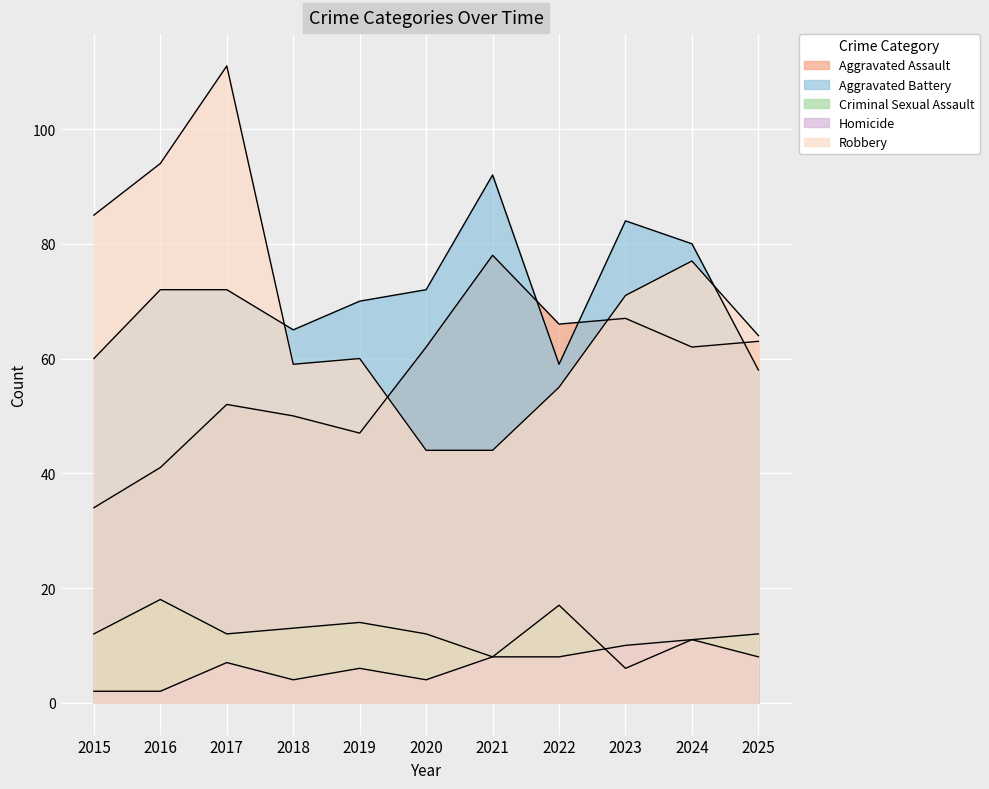

Rank the series at 2024 from lowest to highest value.

Criminal Sexual Assault, Homicide, Aggravated Assault, Robbery, Aggravated Battery